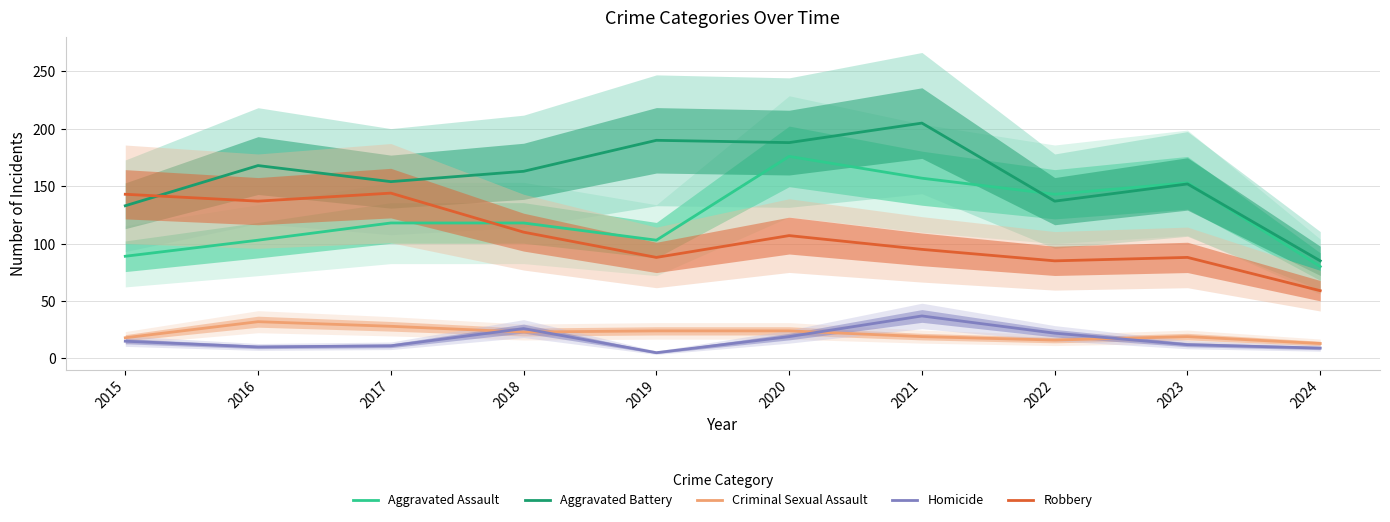

How many distinct data groups are displayed?

5